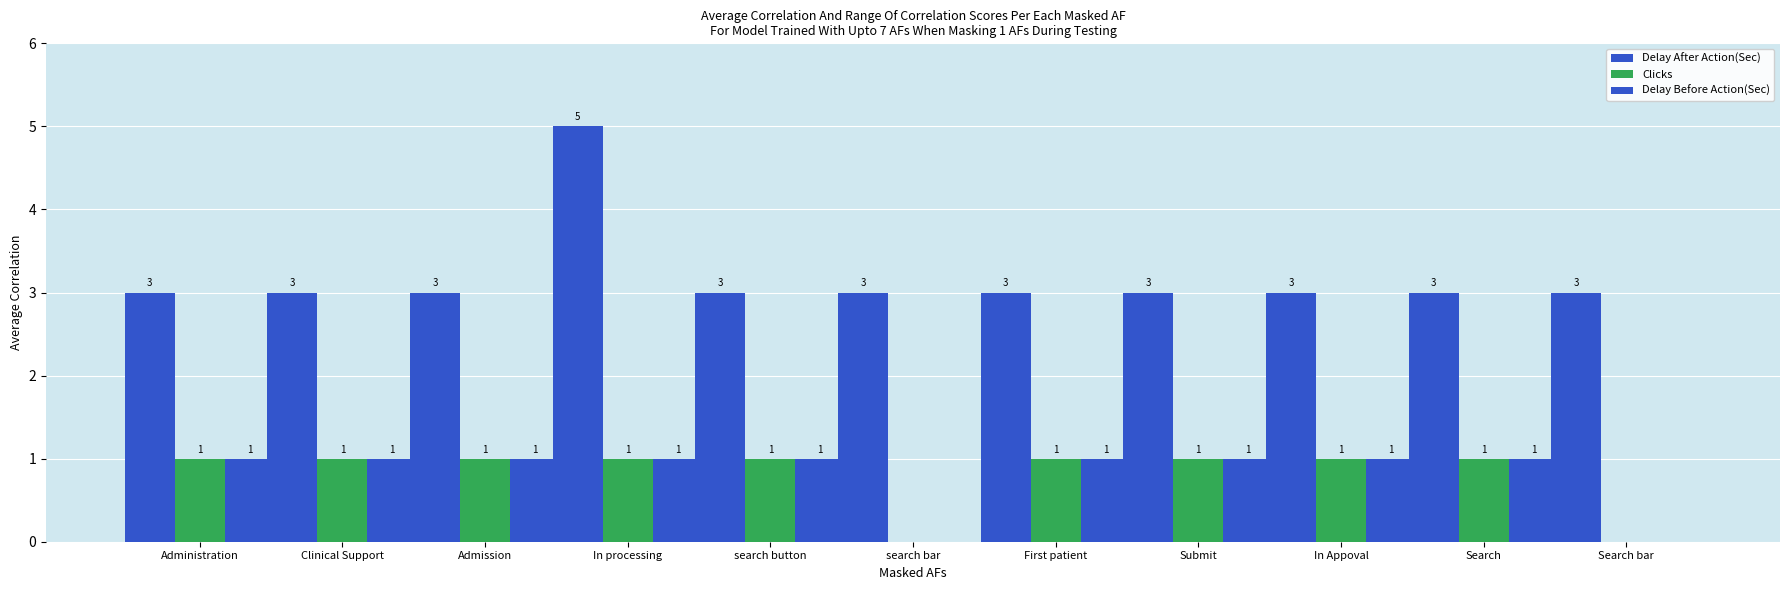

What is the spread (max minus min) of values at Clinical Support?

2